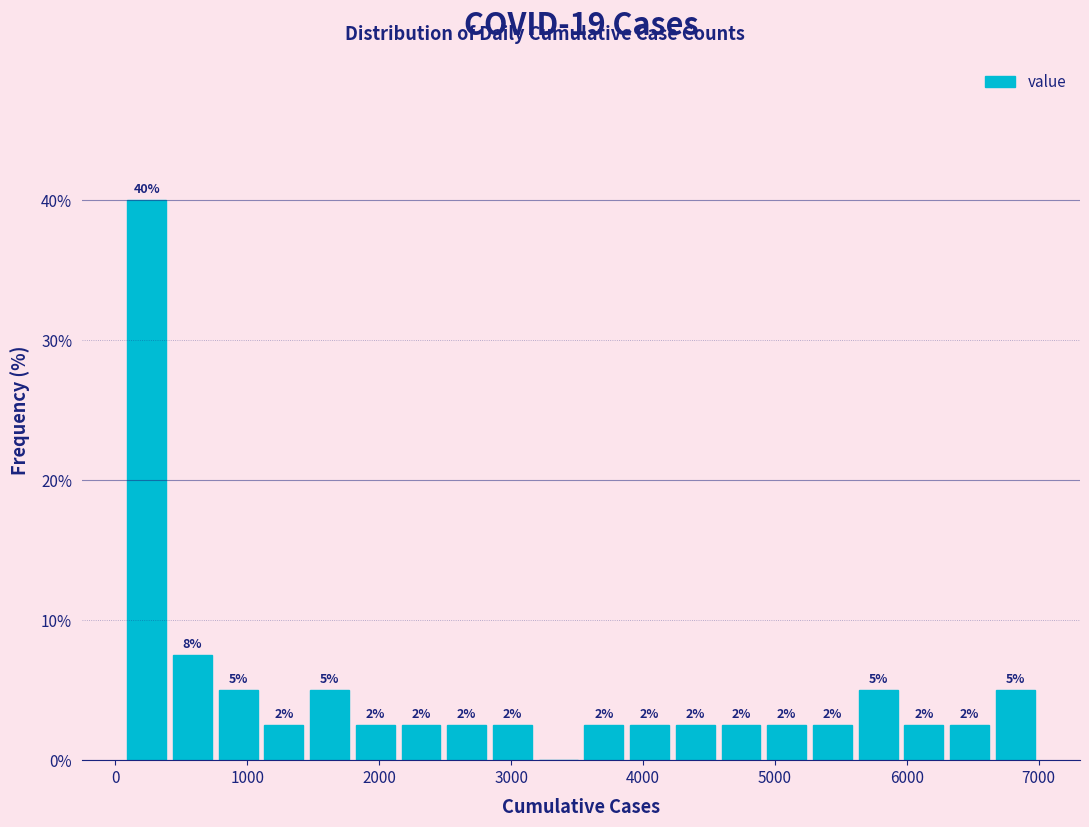

Around what value on the x-axis is the tallest bar? Give the approximate position of its centre, as read against the axis.

200